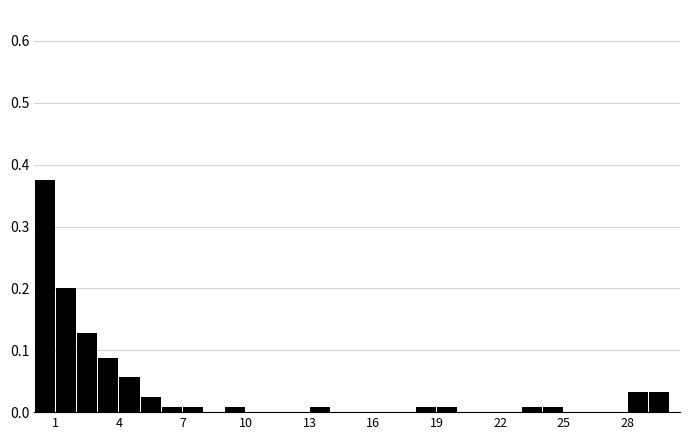

Read against the x-axis, roughly where is the centre of the tallest bar?

0.5